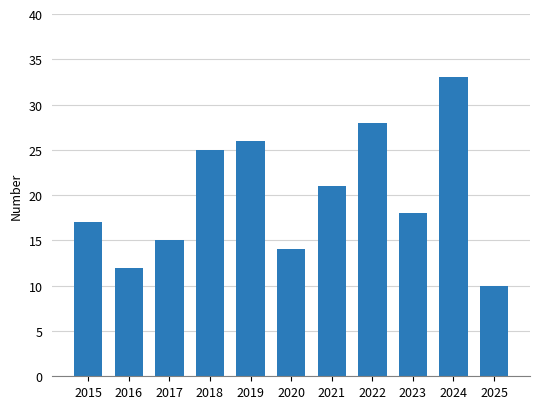

Which category has the highest value across all series?

2024